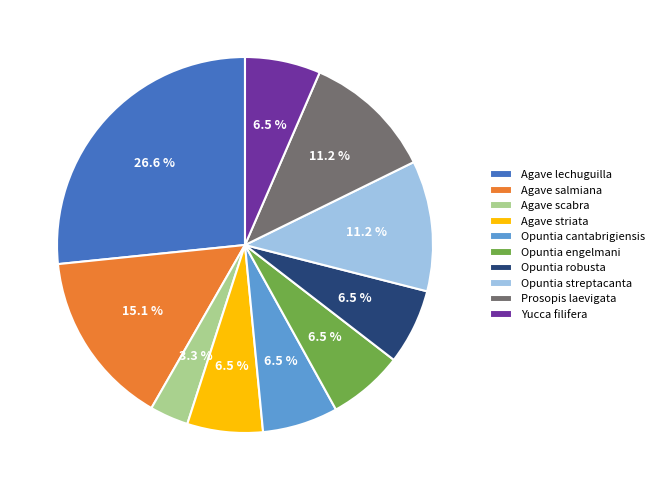

Is it true that Opuntia robusta is 15% of the pie?

False